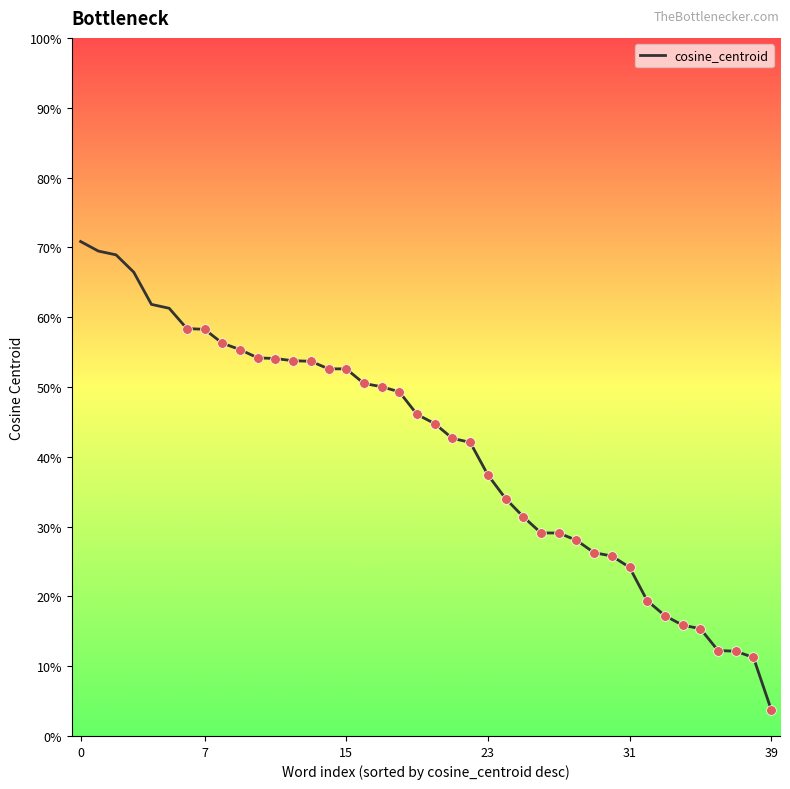

True or false: there are more than 2 points higher than both neighbors.

False